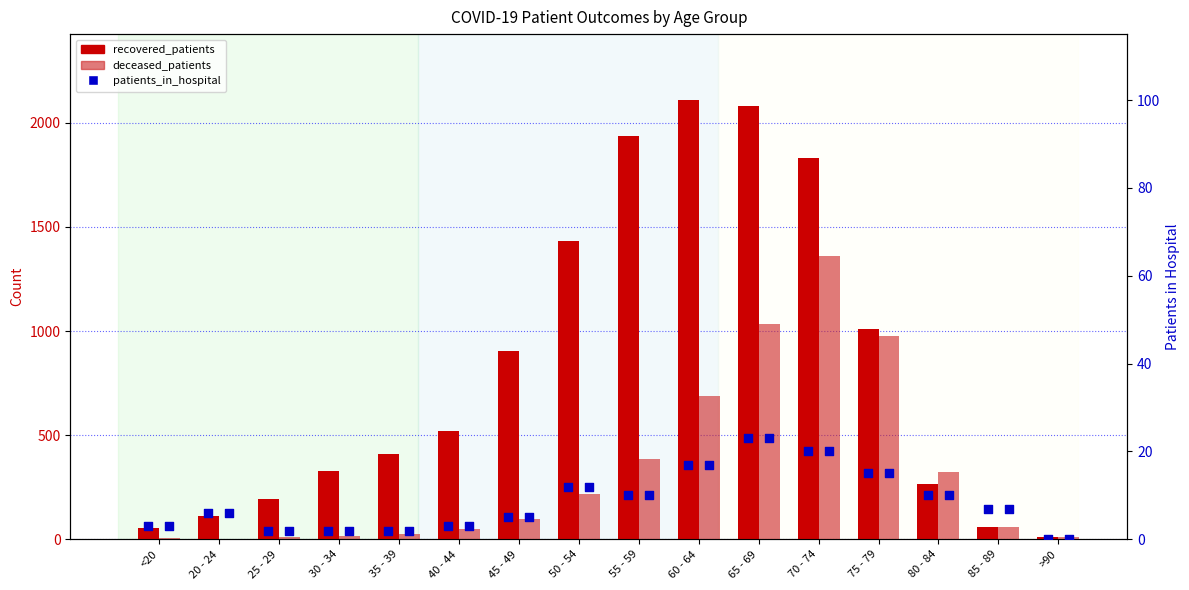

Which series has the largest Y range (max minus min)?

recovered_patients